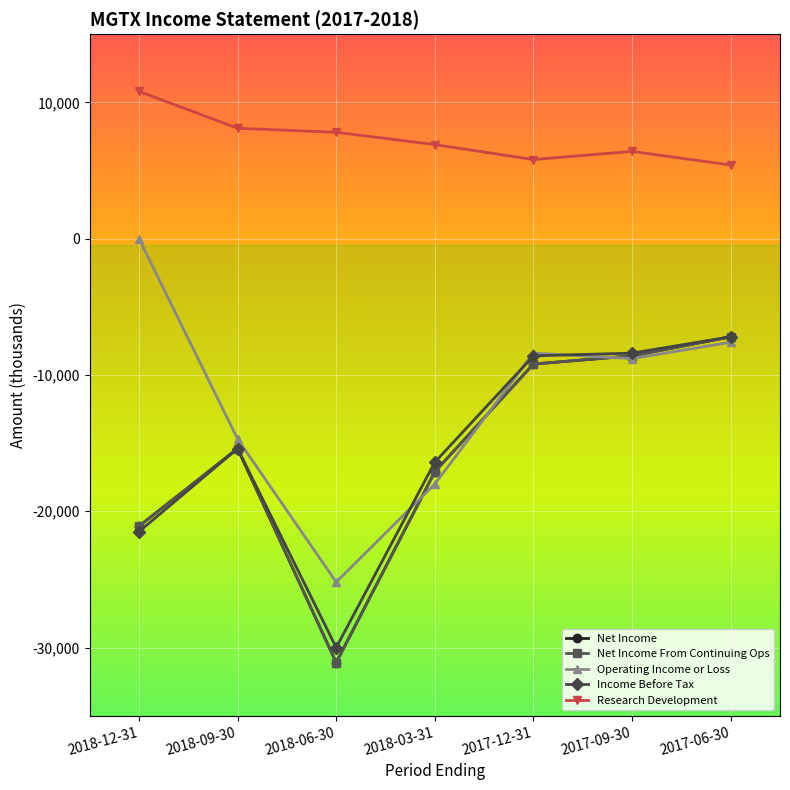

What position from the right is 2018-09-30?

6